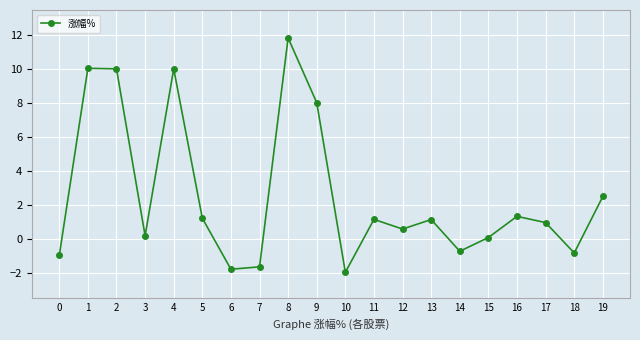

What is the sum of the values at 16 and 4?

11.4